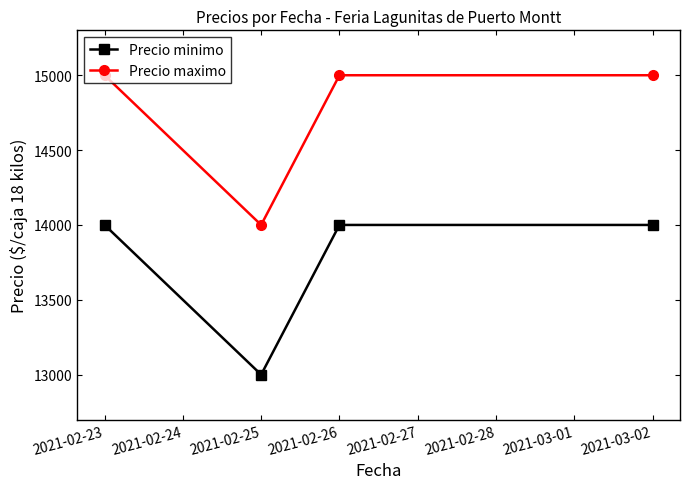

How many series are shown in this chart?

2